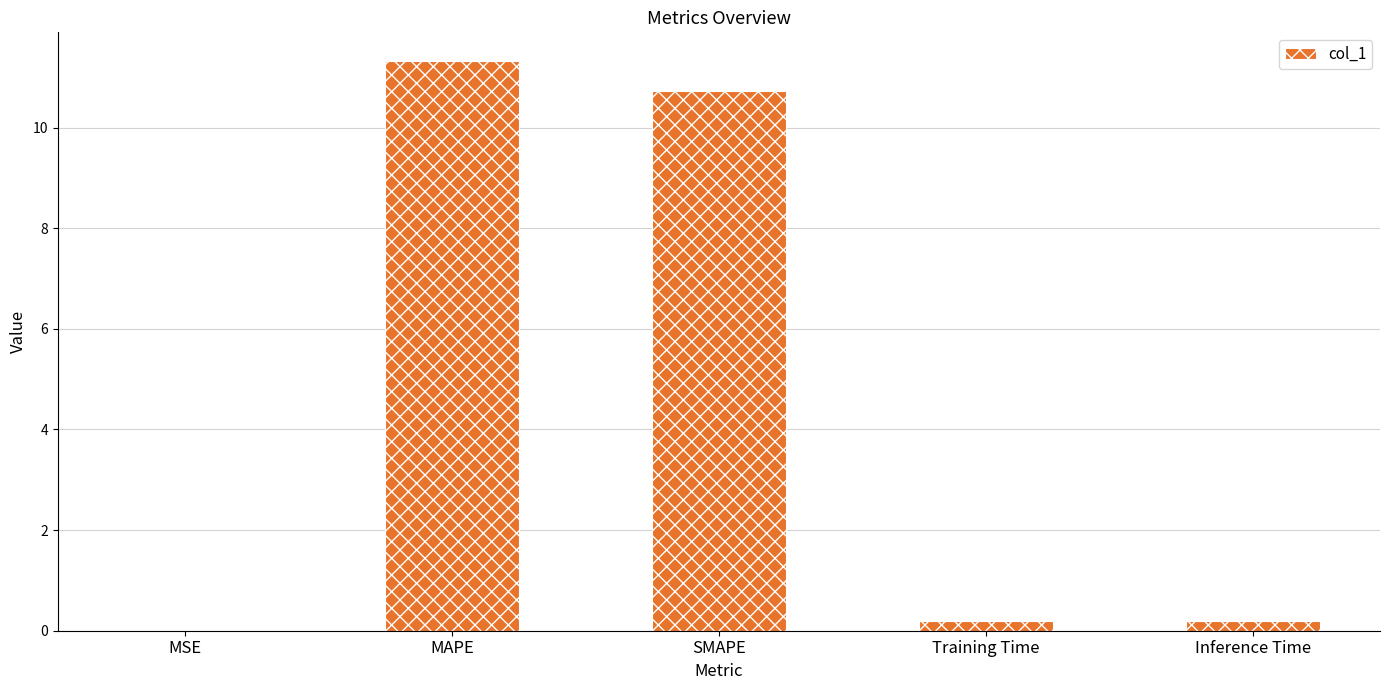

Which has a higher value, MSE or MAPE?

MAPE